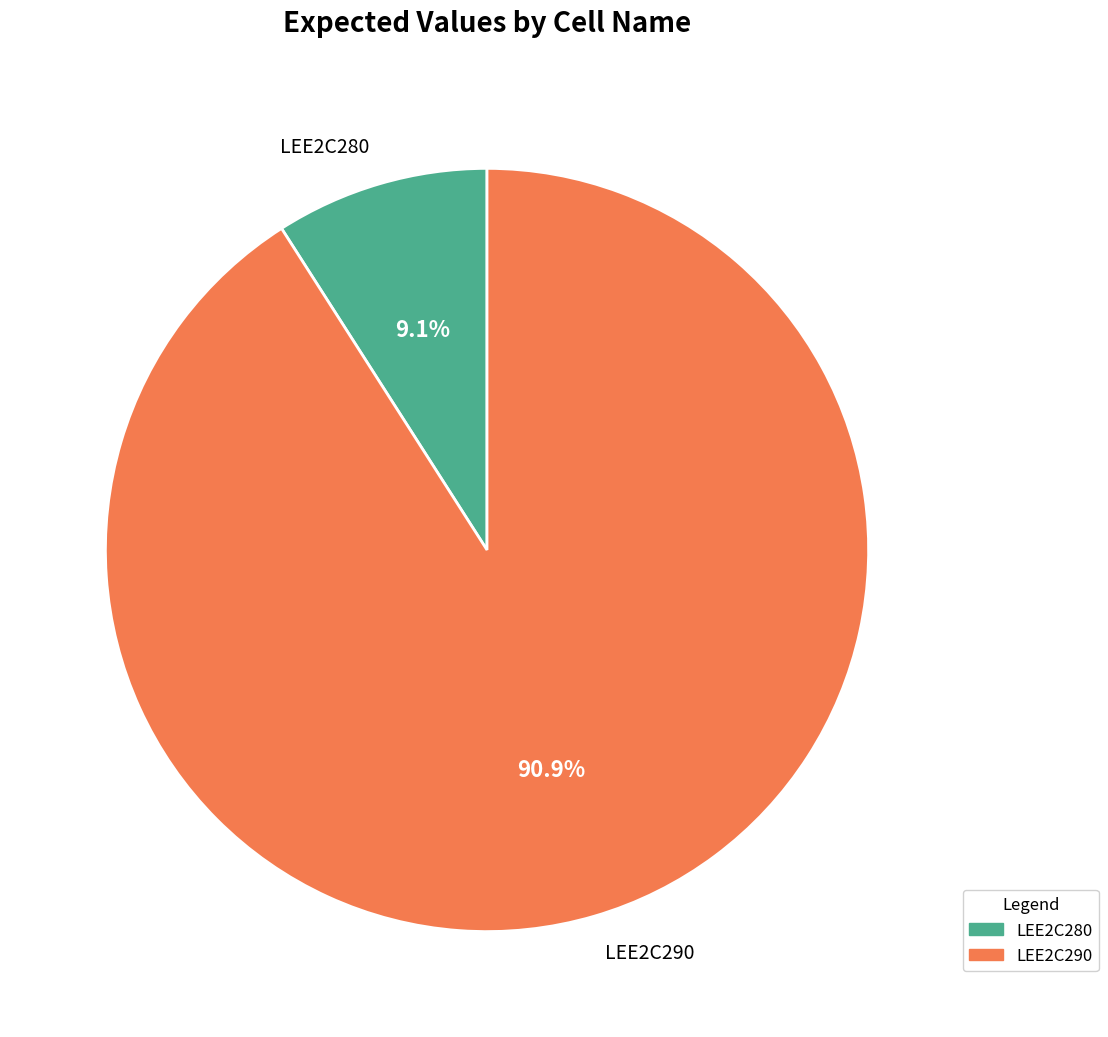

Which category has the smallest portion of the pie?

LEE2C280